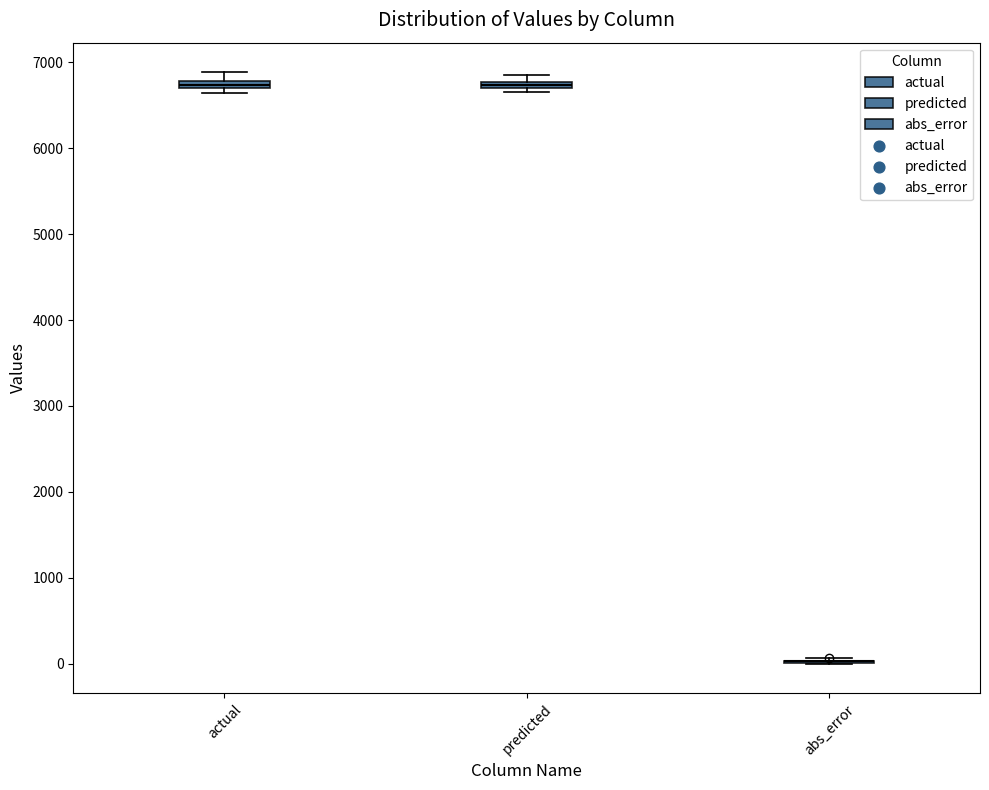

Where does the upper whisker of the box for actual end on the y-axis? The values are not printed on the chart, so give them approximately, as read against the axis.

6900